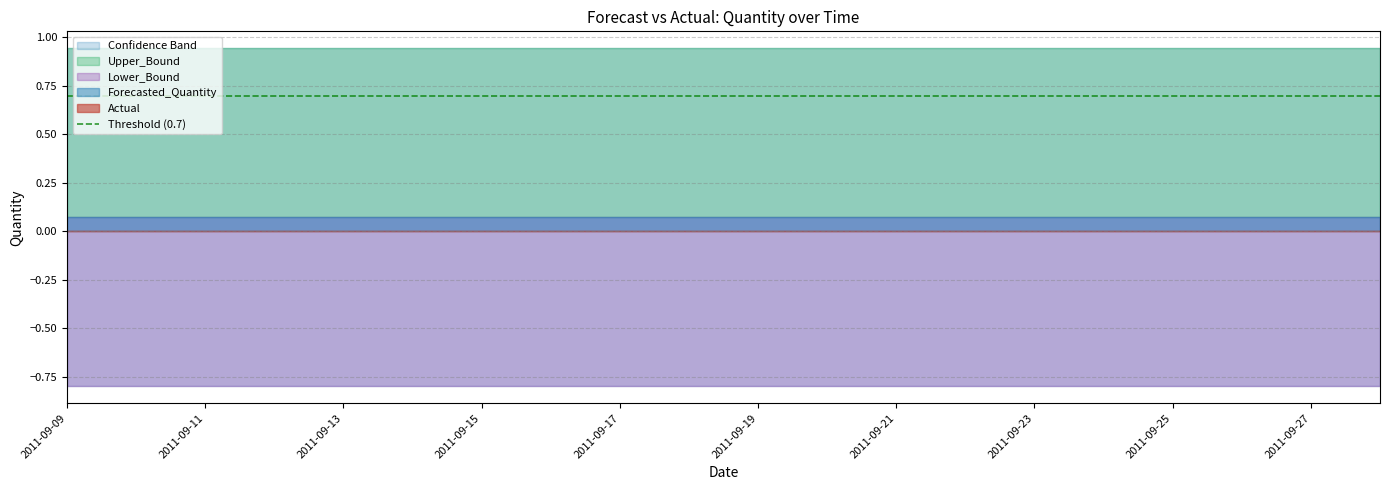

What is the difference between the highest and lowest values at 2011-09-25?

1.7